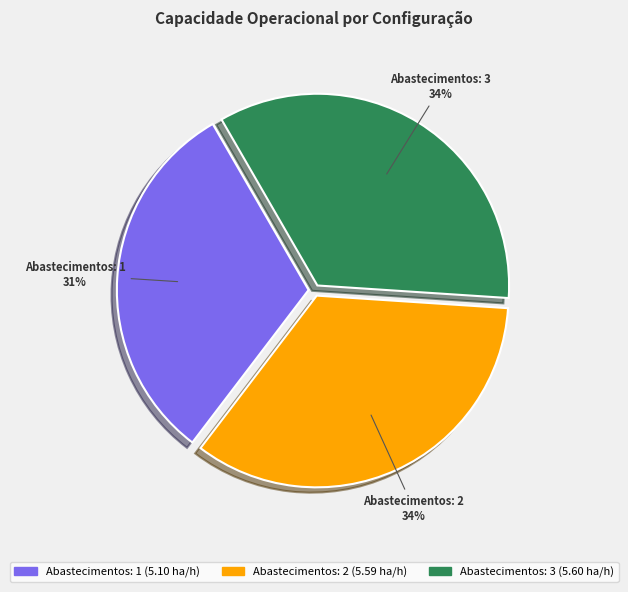

Which has a higher value, Abastecimentos: 1 or Abastecimentos: 3?

Abastecimentos: 3